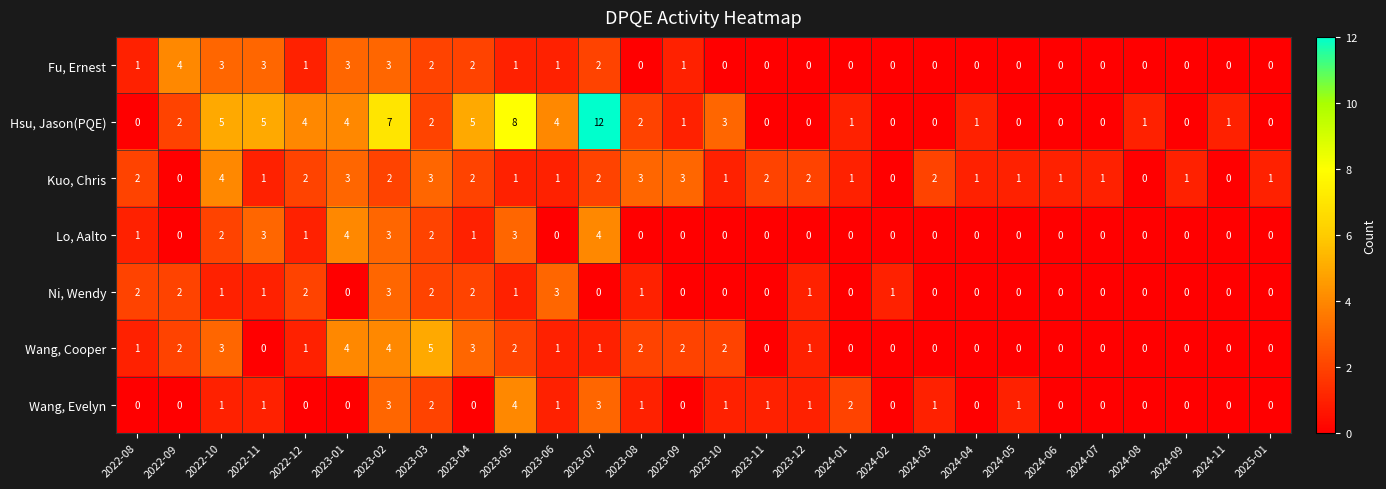

Which category has the highest value in the Fu, Ernest series?

2022-09